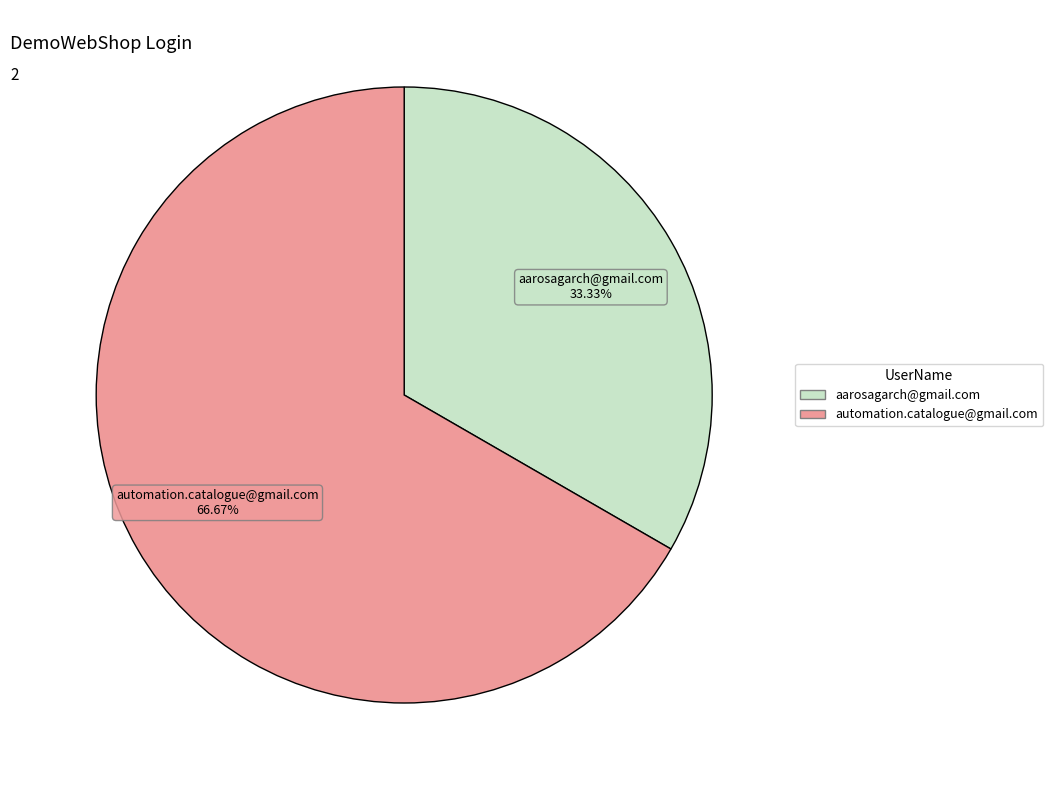

True or false: aarosagarch@gmail.com accounts for 27% of the total.

False